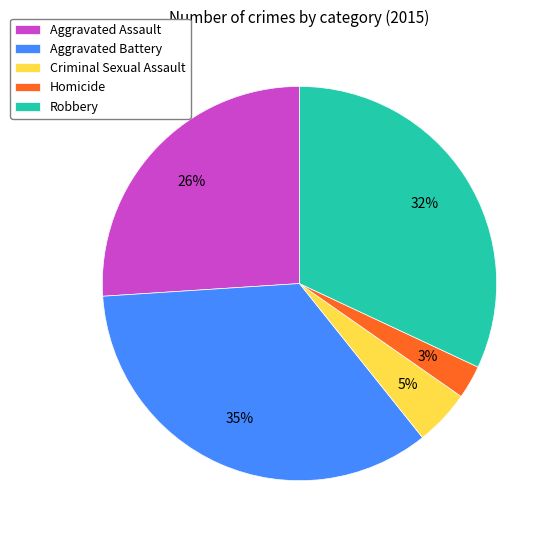

Which category has the biggest portion of the pie?

Aggravated Battery